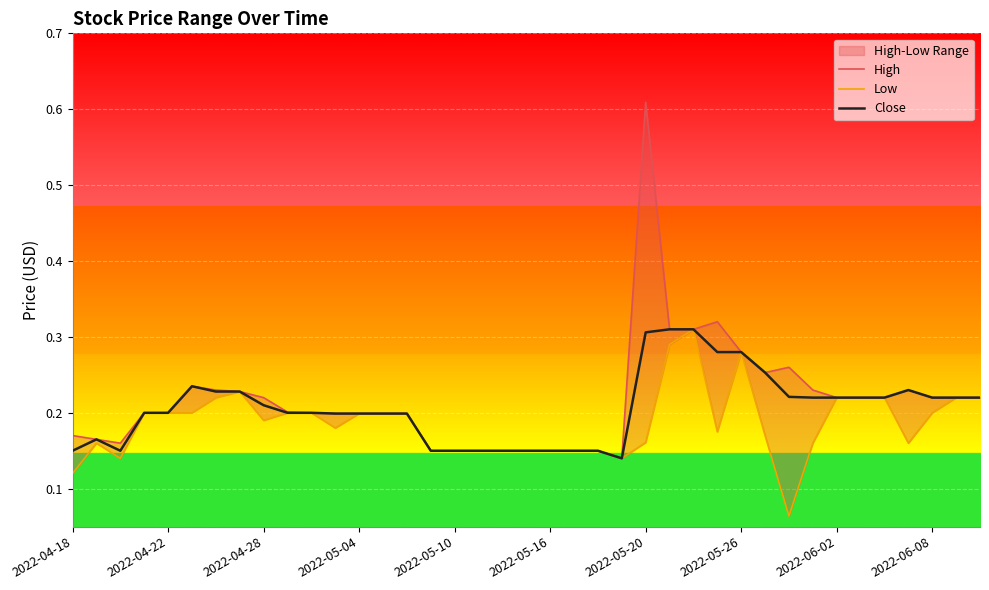

Rank the series by their average value, from highest to lowest.

High, Close, Low